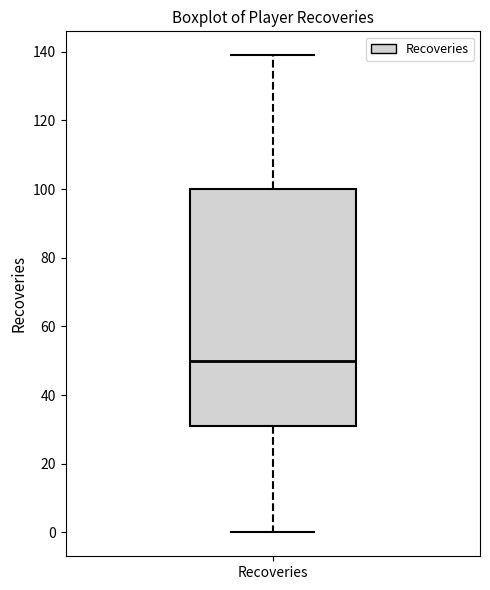

Read this box plot against the y-axis: the position of the median line, the range covered by the box, and the ends of both whiskers. The values are not printed on the chart, so give them approximately, as read against the axis.

median 50, box 32 to 100, whiskers 0 to 140